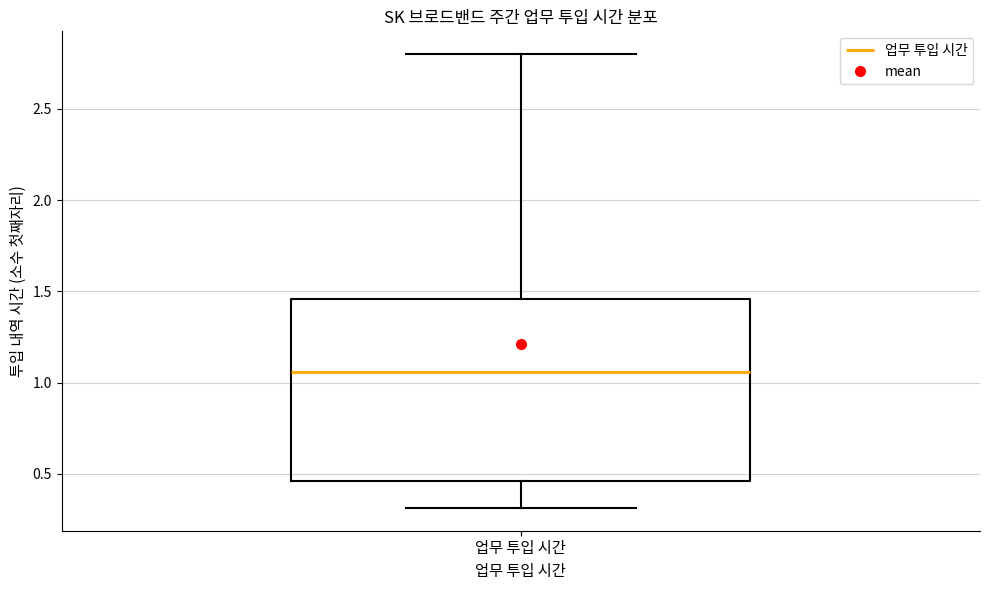

Read this box plot against the y-axis: the position of the median line, the range covered by the box, and the ends of both whiskers. The values are not printed on the chart, so give them approximately, as read against the axis.

median 1.05, box 0.45 to 1.45, whiskers 0.30 to 2.80